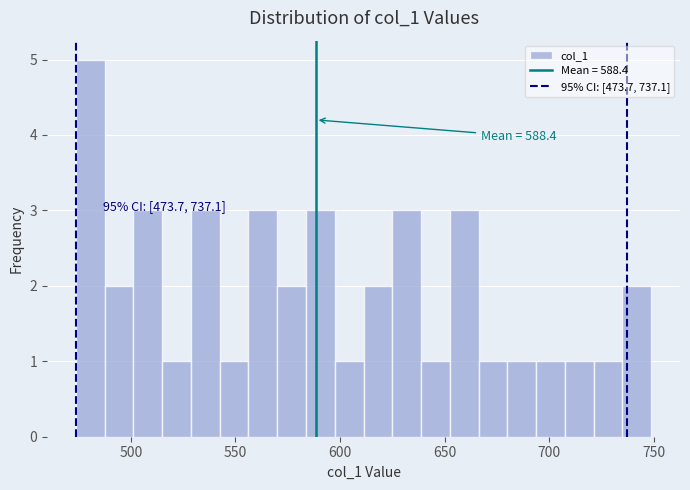

Read against the x-axis, roughly where is the centre of the tallest bar?

480